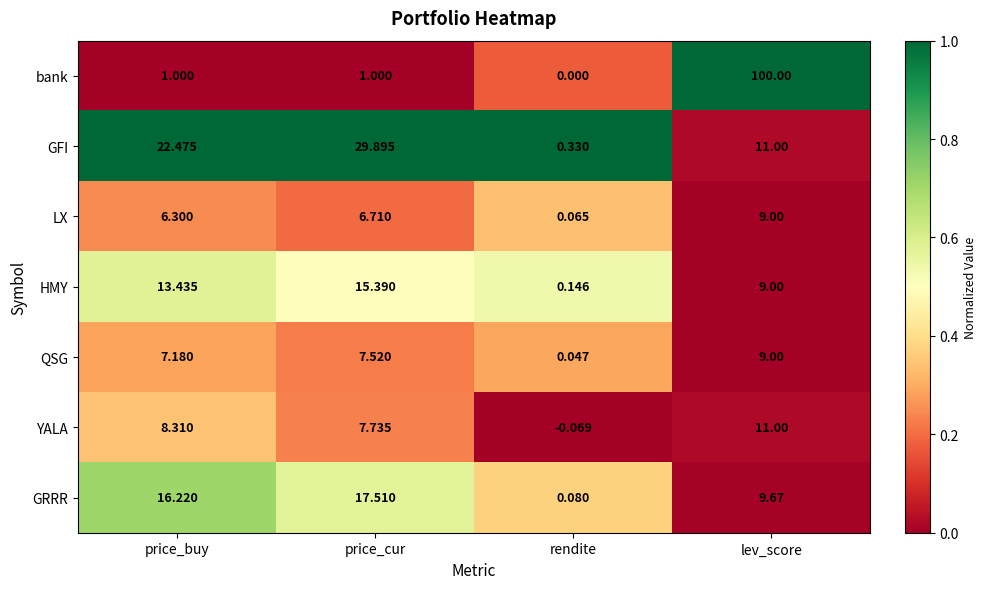

Which series changed the most between price_buy and price_cur?

GFI